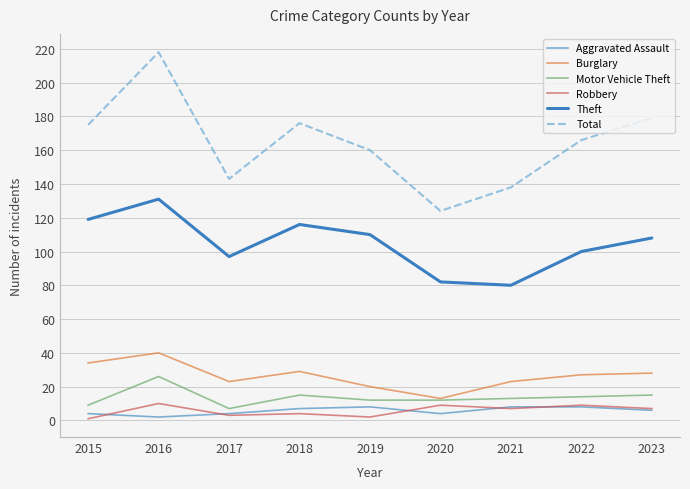

Is this an area chart (filled region under the line)?

No